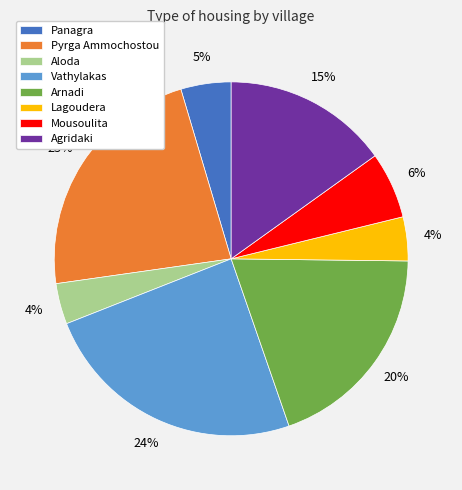

True or false: Mousoulita accounts for 6% of the total.

True